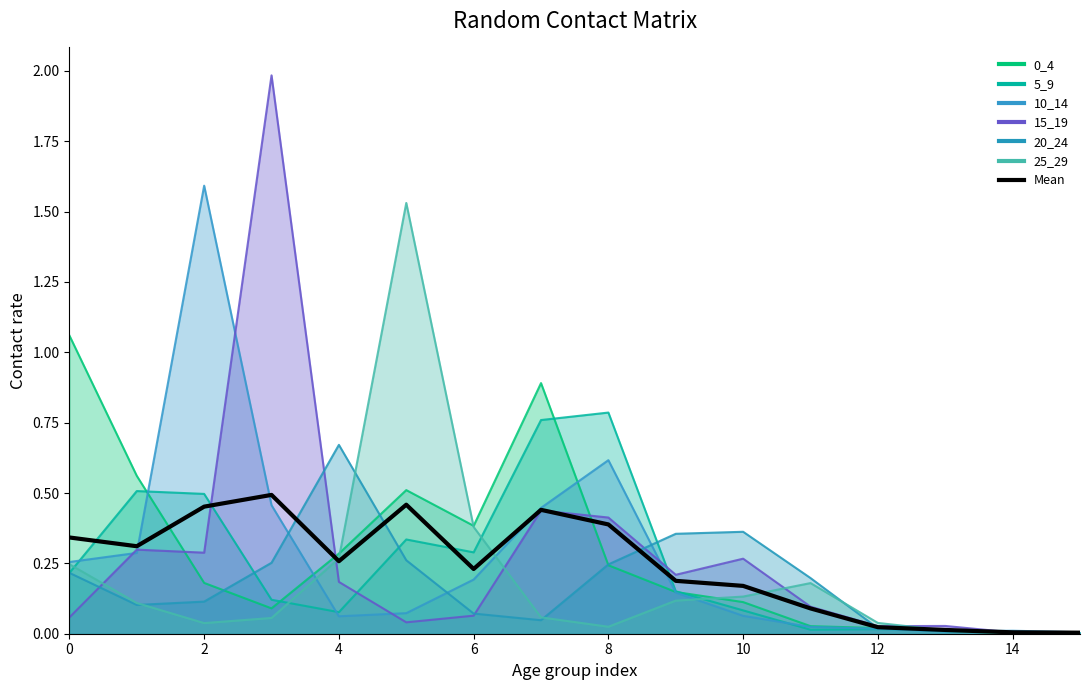

What is the label of the 4th point from the right?

12